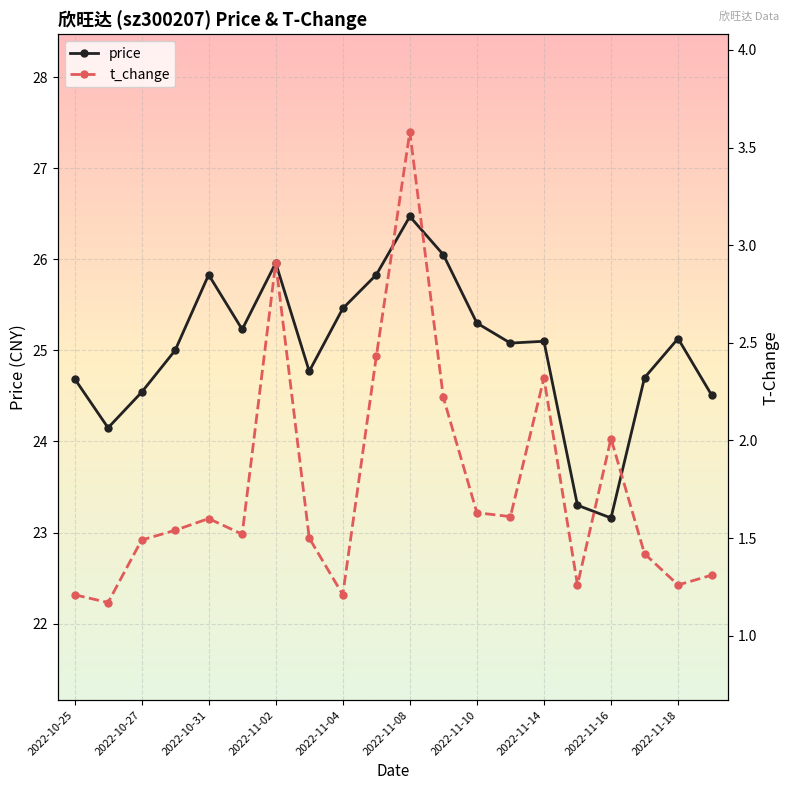

How many values in the price series exceed 25?

11